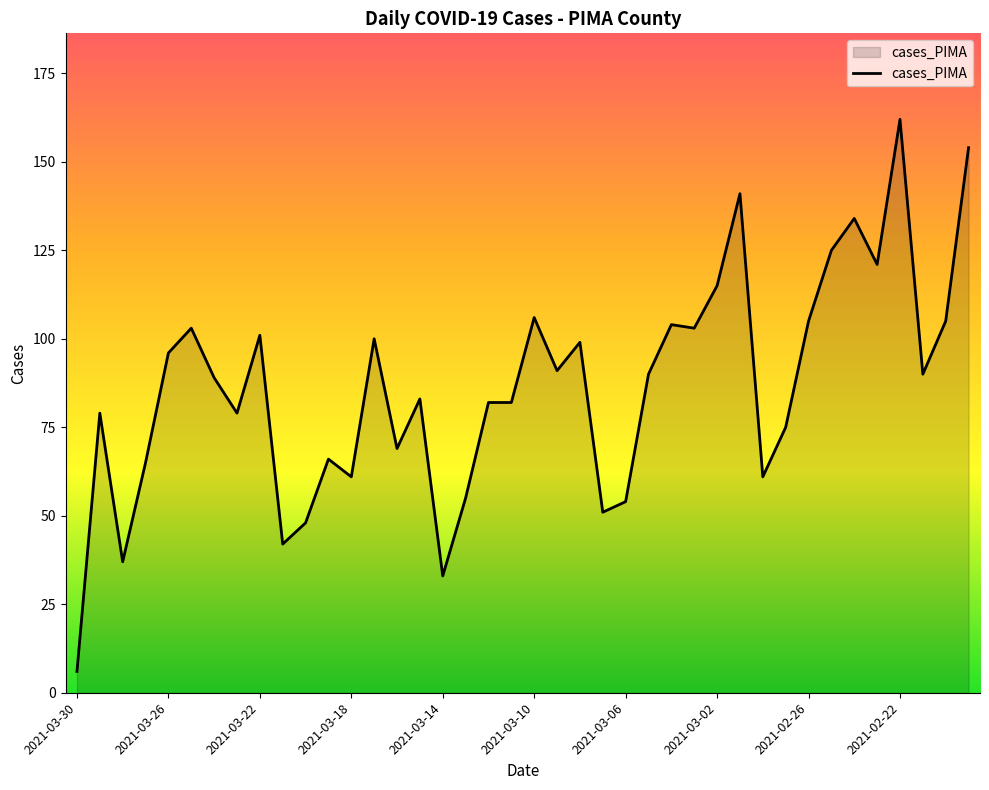

What is the greatest value displayed?

162